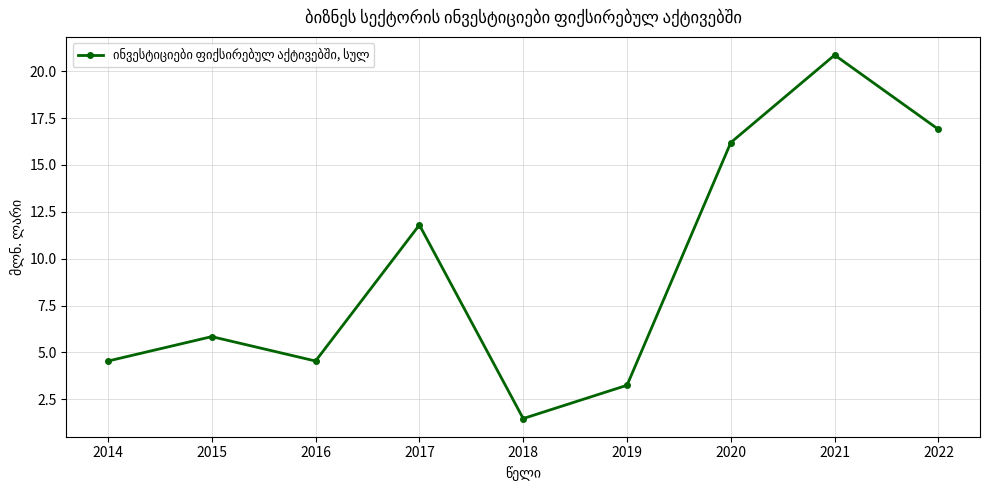

What is the maximum value shown in the chart?

20.9